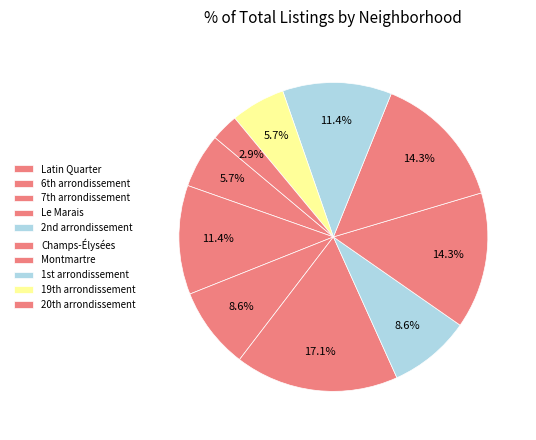

How many slices are in this pie chart?

10